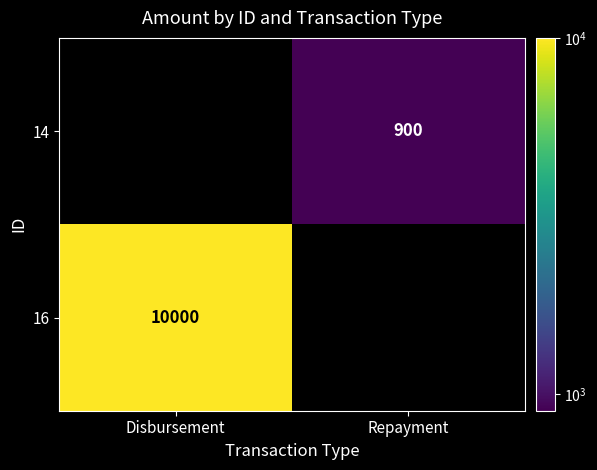

Is it true that 14 equals 548 at Repayment?

False